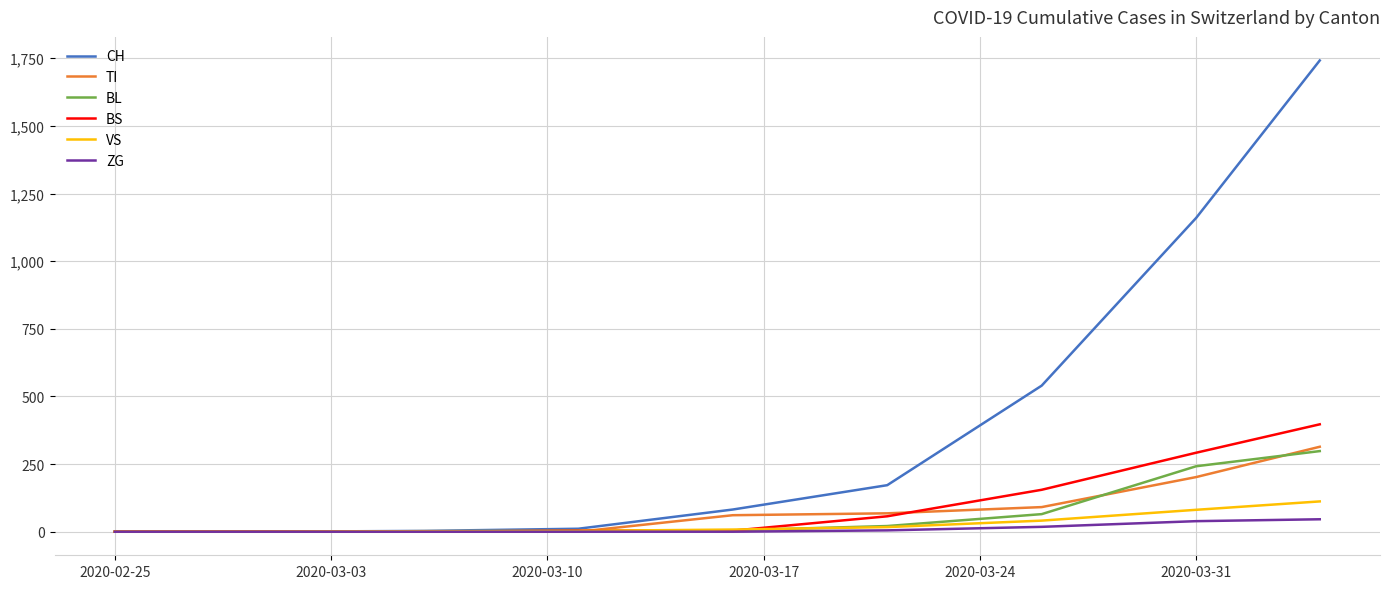

Which series has the widest spread of values?

CH